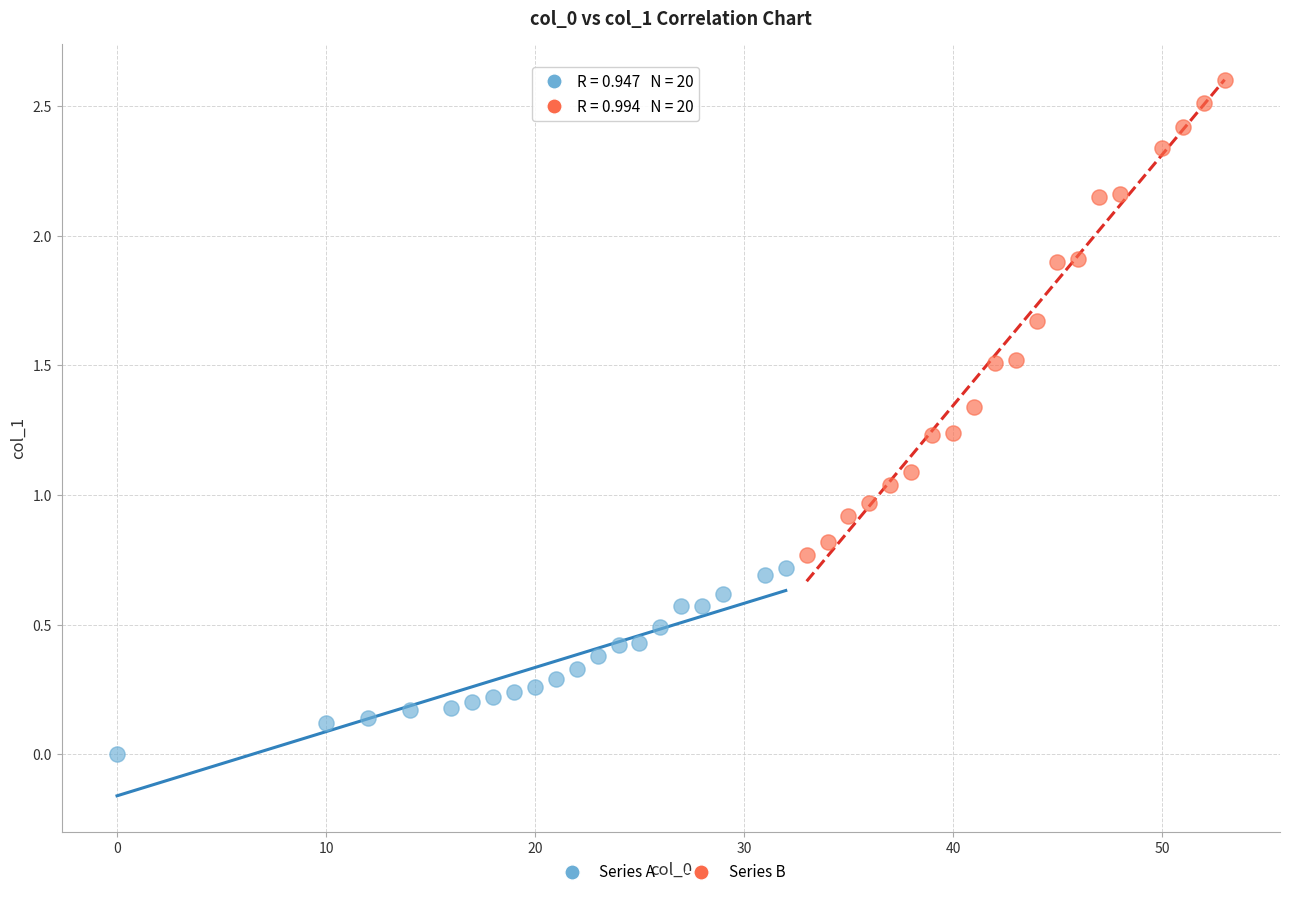

Which series reaches the minimum Y coordinate?

Series A